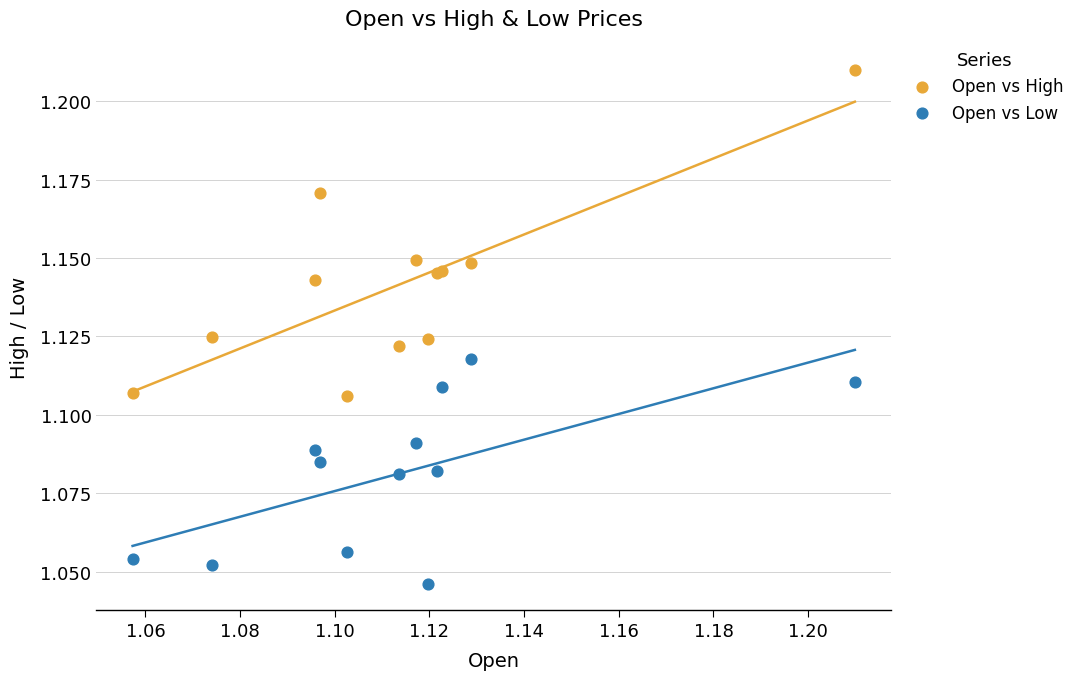

Which series reaches the minimum Y coordinate?

Open vs Low